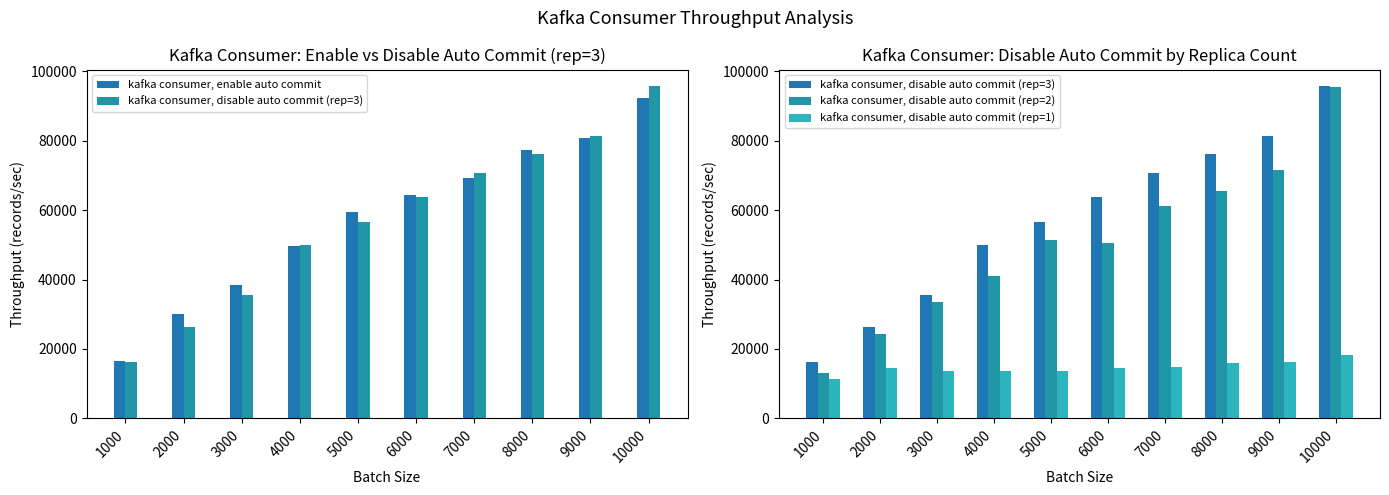

Reading right to left, extract all data points from this chart.

kafka consumer, enable auto commit: 10000=92310	9000=80710	8000=77279	7000=69348	6000=64226	5000=59417	4000=49677	3000=38461	2000=30193	1000=16482
kafka consumer, disable auto commit (rep=3): 10000=95710	9000=81300	8000=76219	7000=70821	6000=63856	5000=56561	4000=49975	3000=35549	2000=26371	1000=16178
kafka consumer, disable auto commit (rep=2): 10000=95428	9000=71428	8000=65530	7000=61162	6000=50530	5000=51519	4000=41101	3000=33433	2000=24372	1000=13075
kafka consumer, disable auto commit (rep=1): 10000=18299	9000=16119	8000=15974	7000=14837	6000=14579	5000=13614	4000=13724	3000=13550	2000=14486	1000=11252